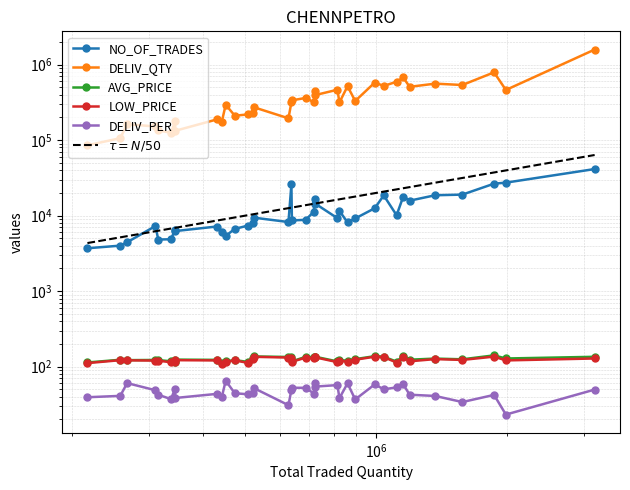

How many data points in DELIV_PER are above 44?

20